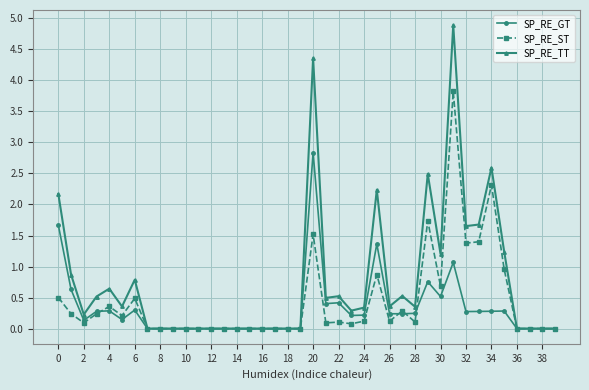

What is the sum of all SP_RE_GT values?

13.1